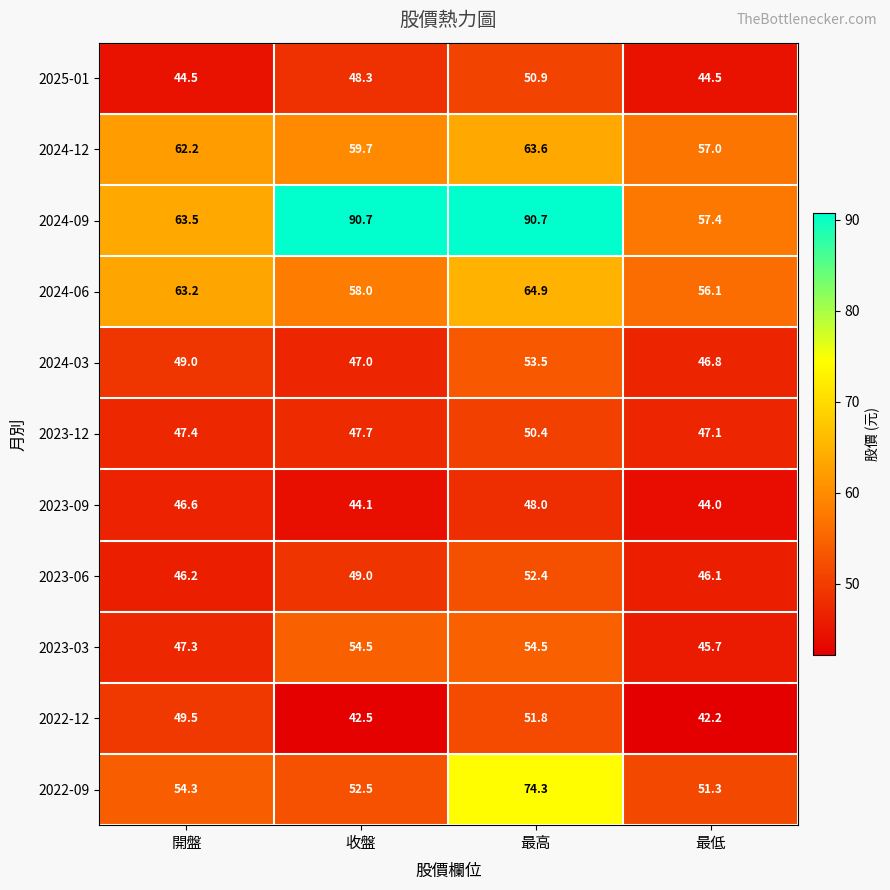

At how many categories does at least one series exceed 51?

4